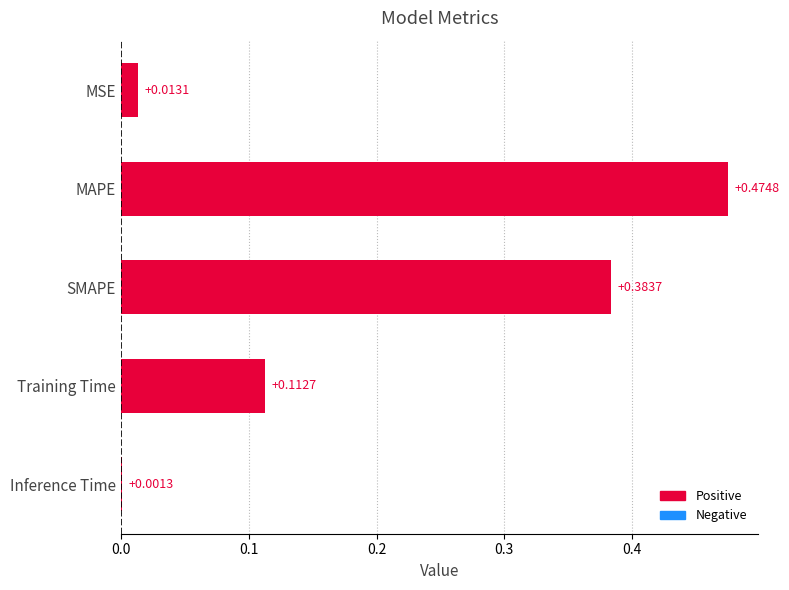

Which has a higher value, MSE or SMAPE?

SMAPE